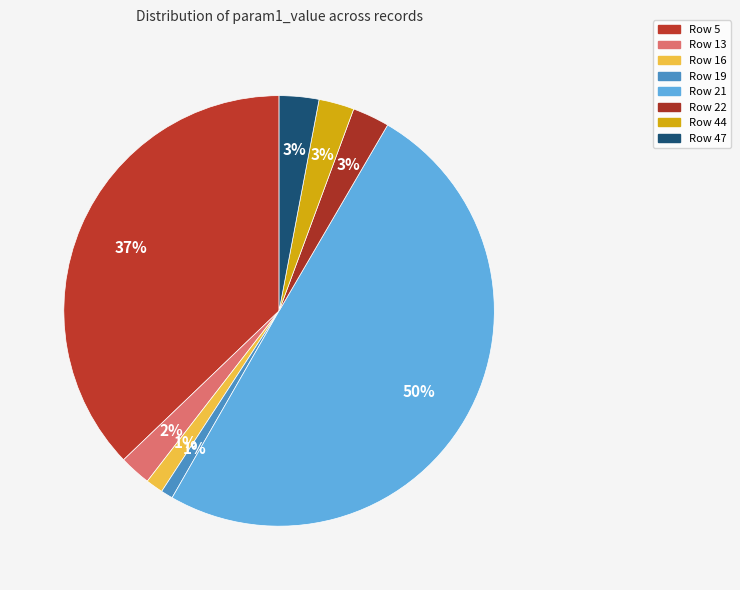

To the nearest percent, what is the difference between the Row 5 and Row 19 slice percentages?

36%